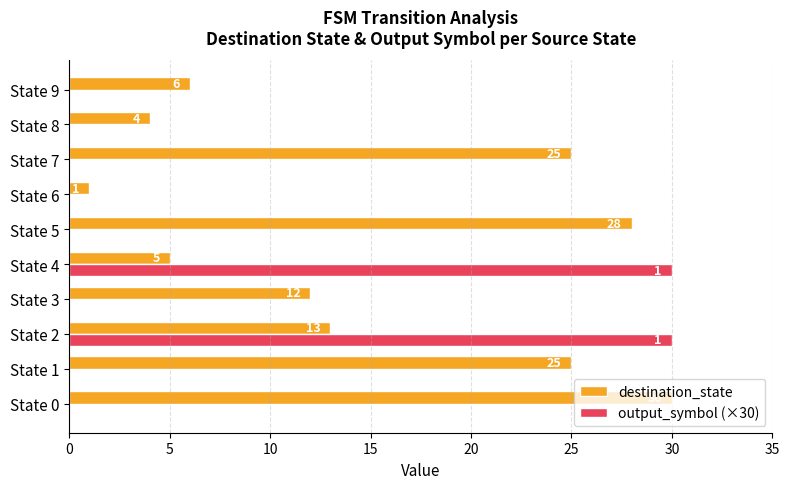

The value of output_symbol (×30) at State 7 is -12. True or false?

False